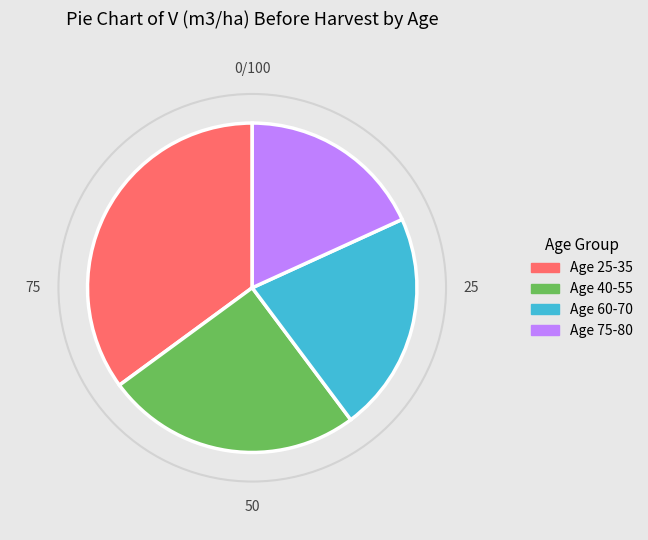

How many slices are in this pie chart?

4